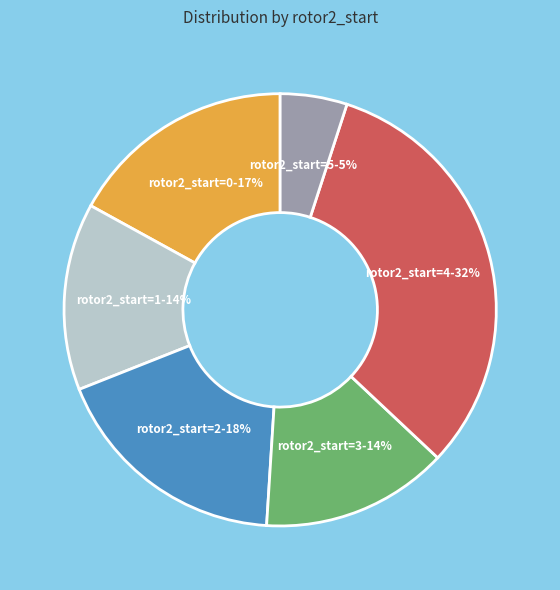

To the nearest percent, what is the difference between the largest and smallest slice percentages?

27%